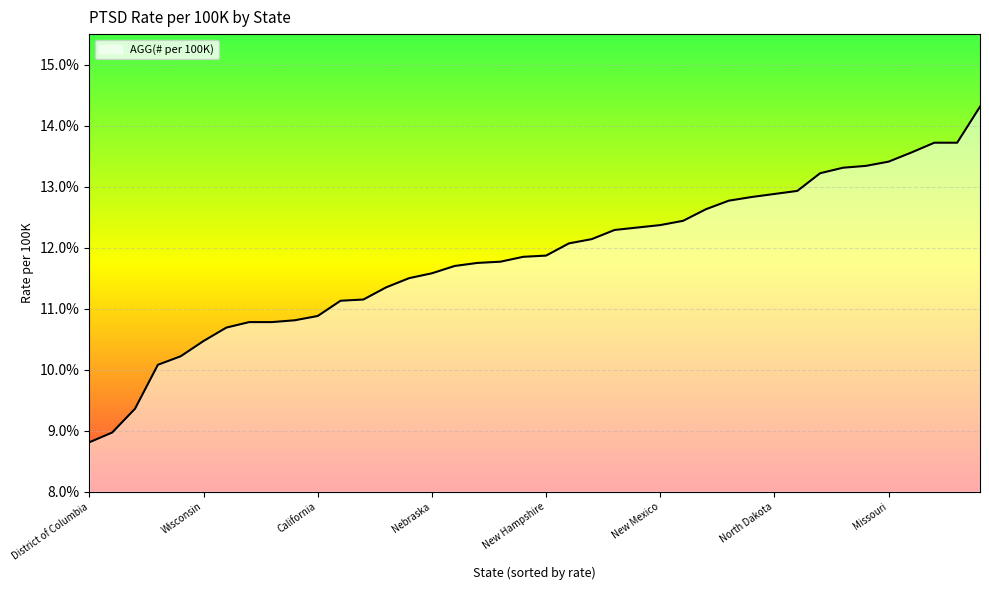

What is the maximum value shown in the chart?

14.3